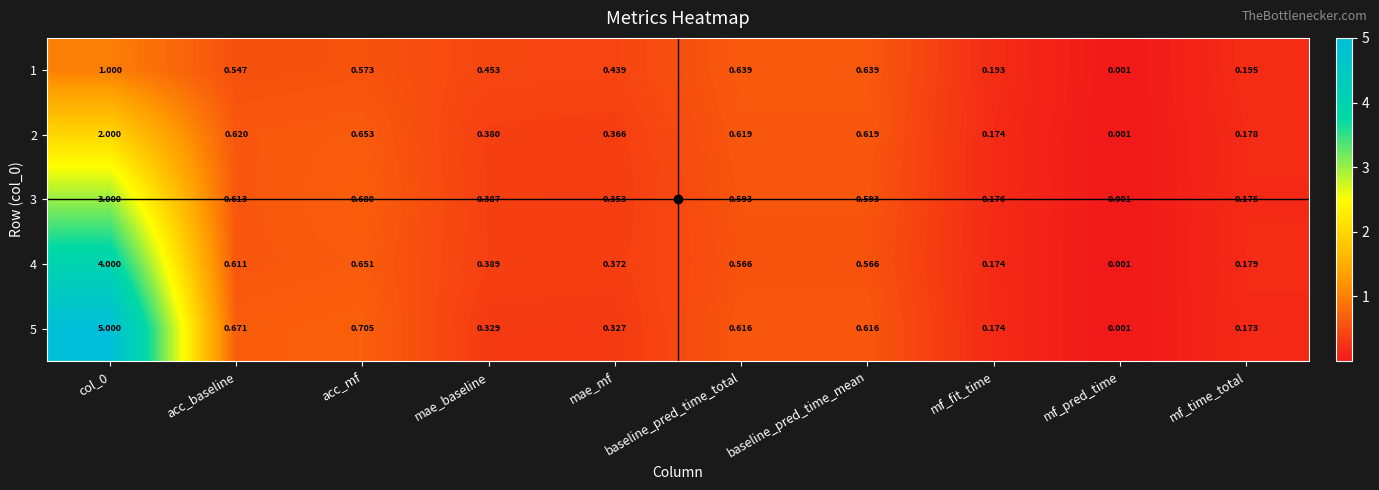

Is the value of 3 at mf_time_total greater than the value of 4 at acc_mf?

No